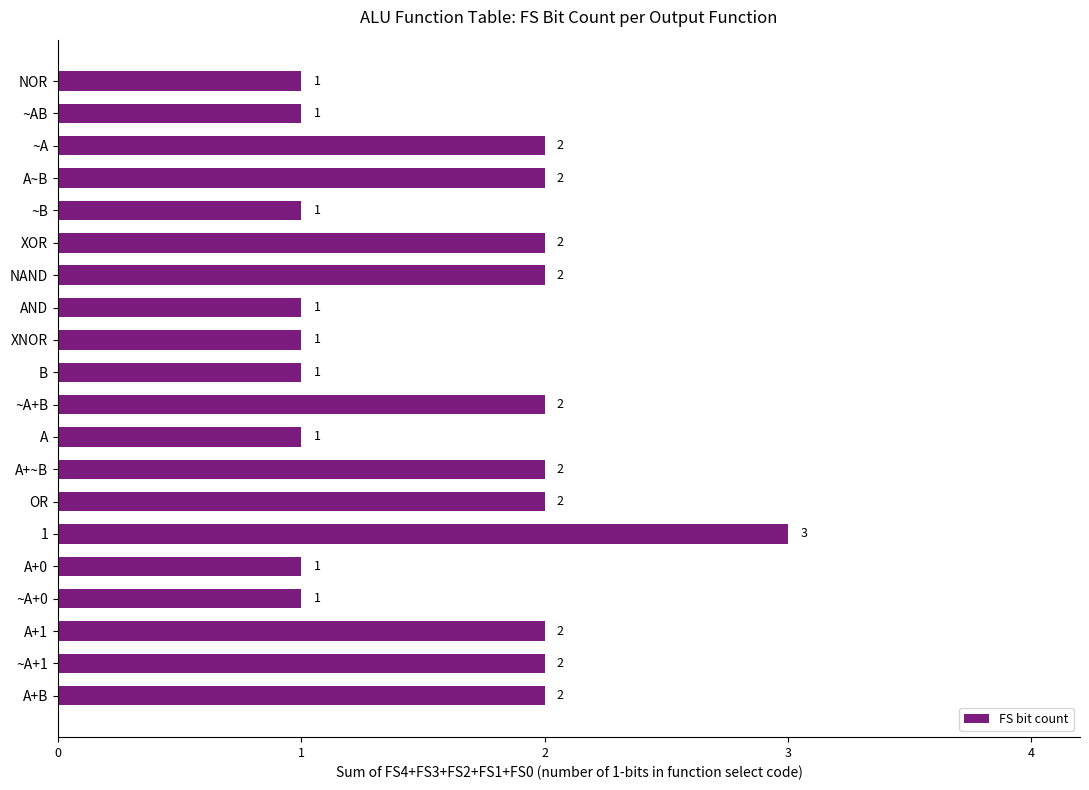

How many bars are there in total?

20